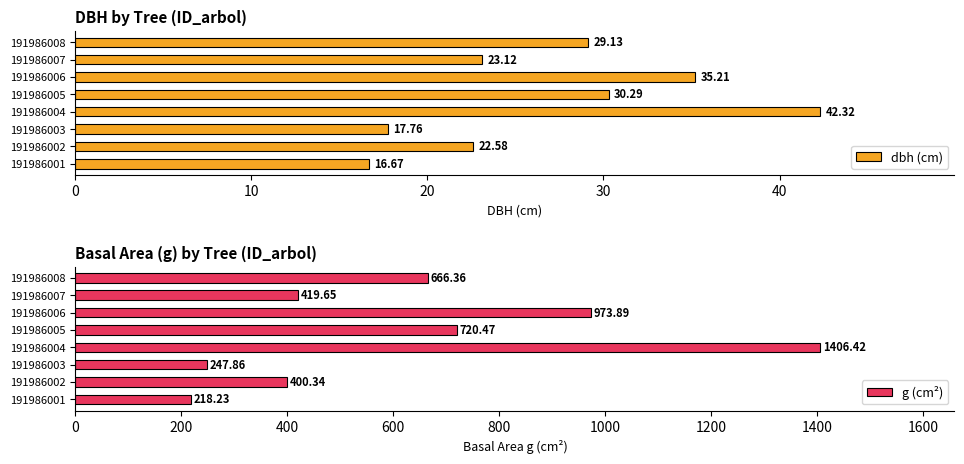

Rank the categories by dbh (cm) value from lowest to highest.

191986001, 191986003, 191986002, 191986007, 191986008, 191986005, 191986006, 191986004